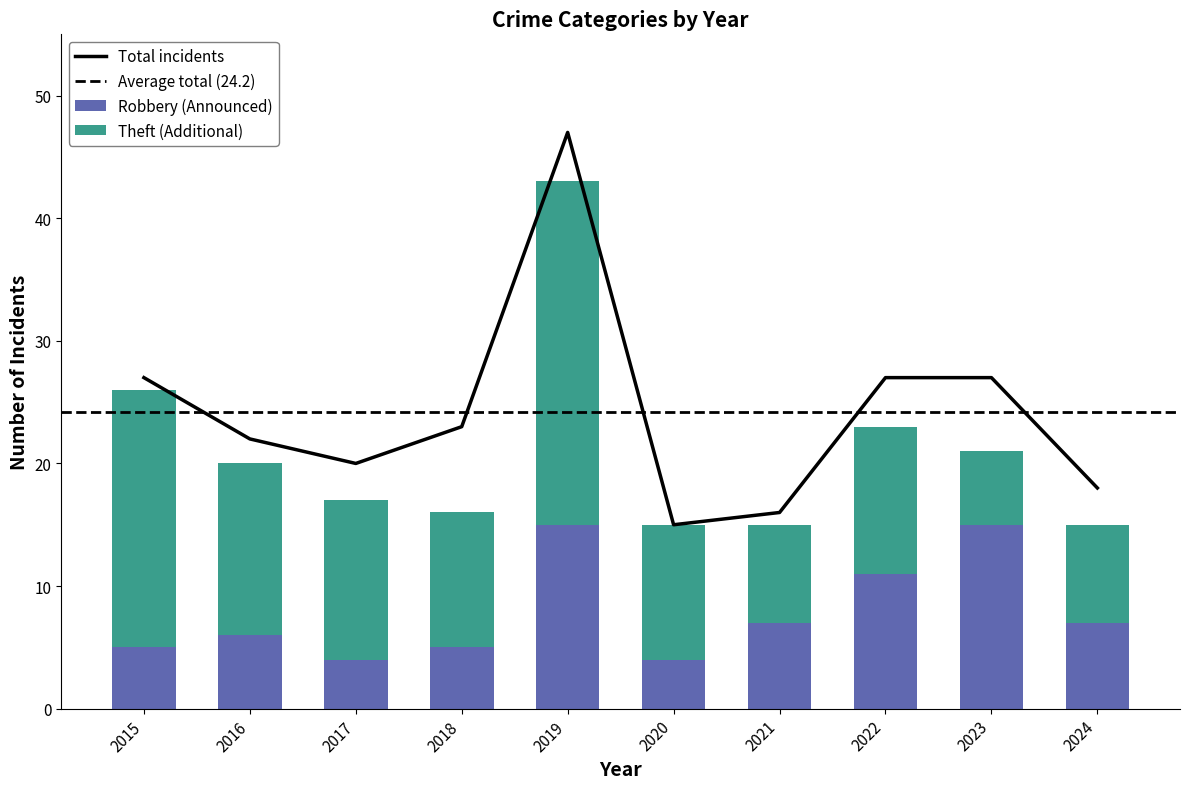

Does the chart contain any negative values?

No